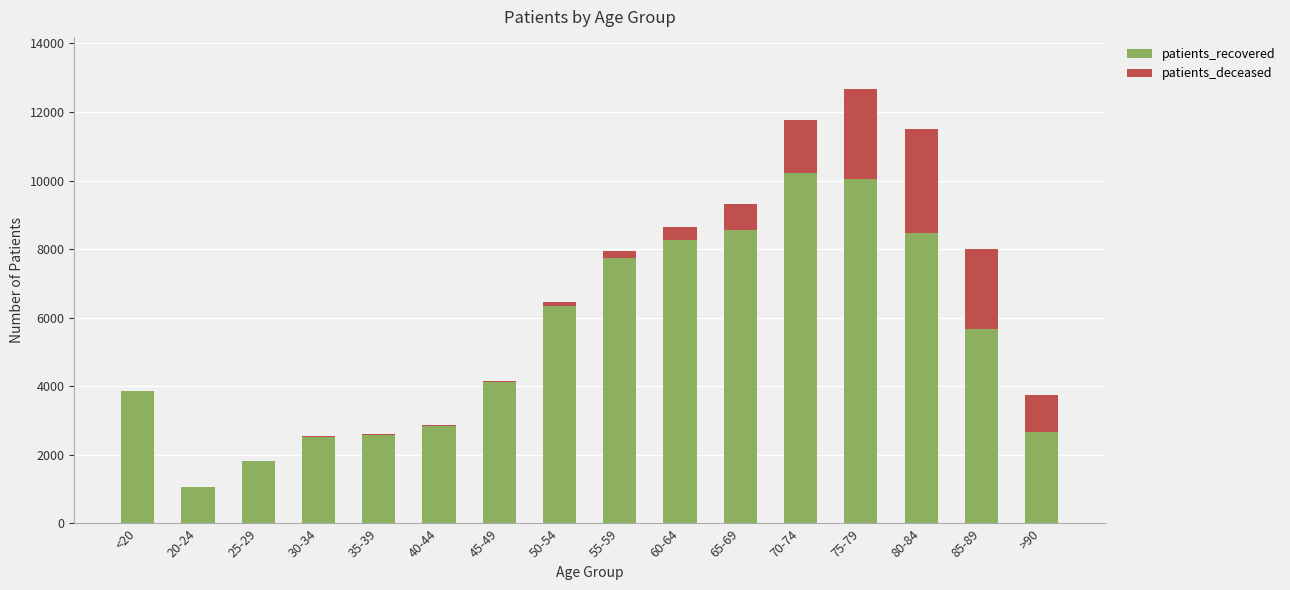

What is the average value of the patients_recovered series?

5425